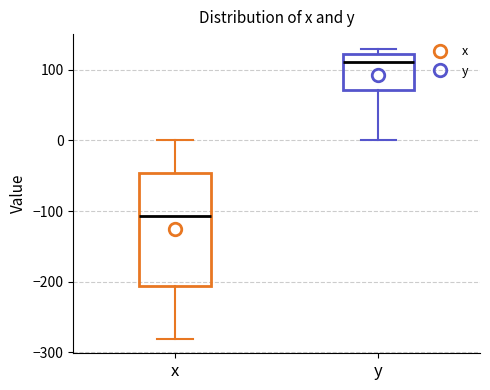

Where is the lower edge of the box for x on the y-axis? The values are not printed on the chart, so give them approximately, as read against the axis.

-210